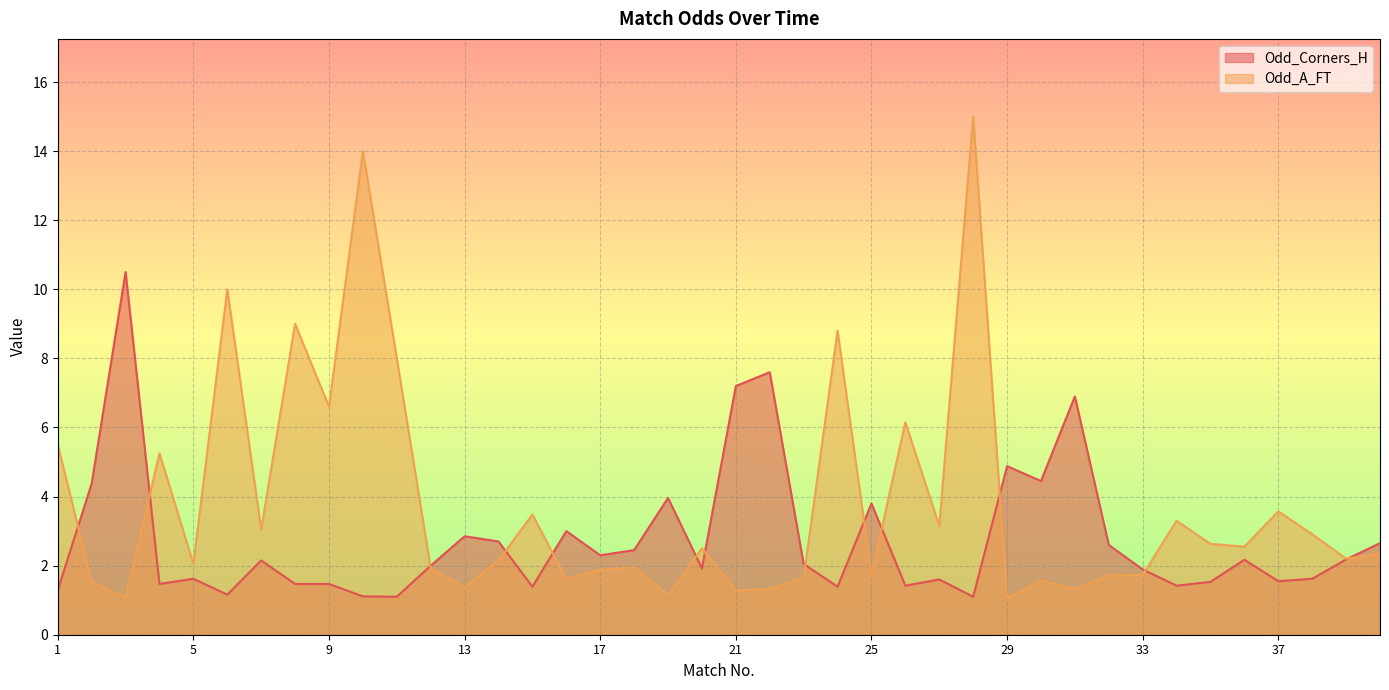

At which label does Odd_A_FT first exceed 2?

1